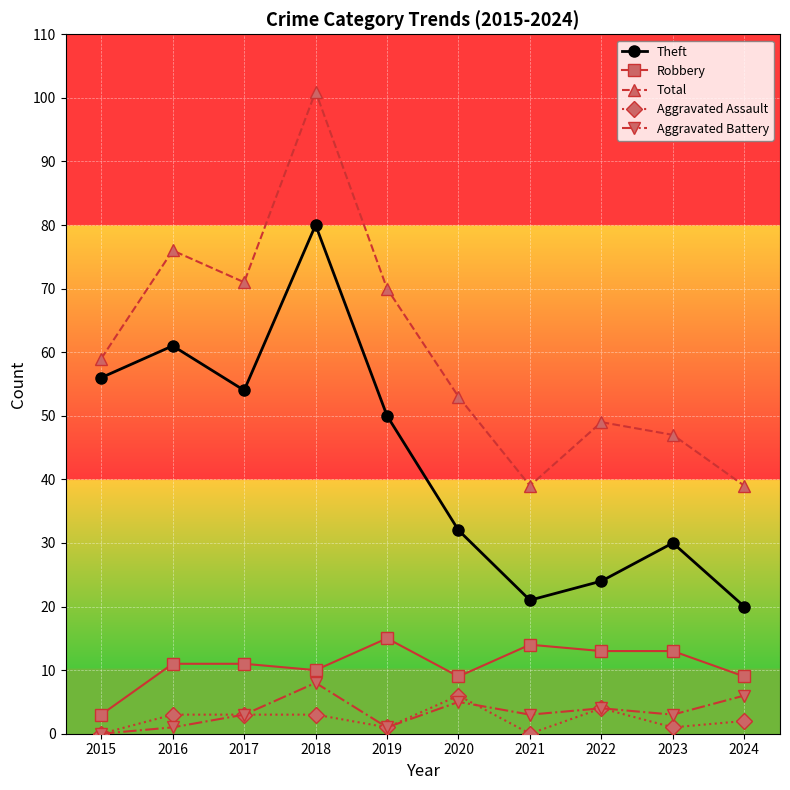

The value of Robbery at 2024 is 9. True or false?

True